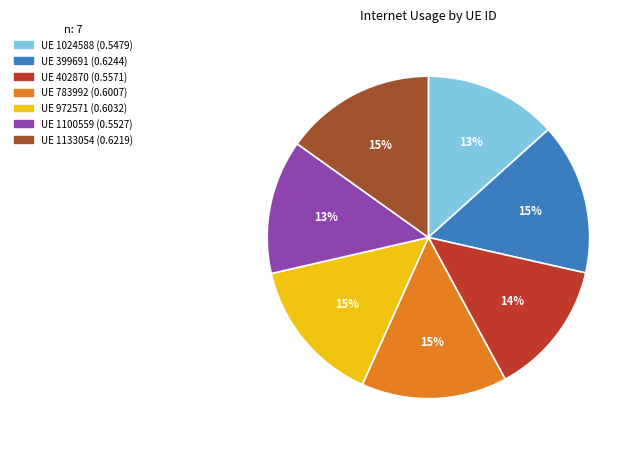

Is there a majority slice in this chart?

No